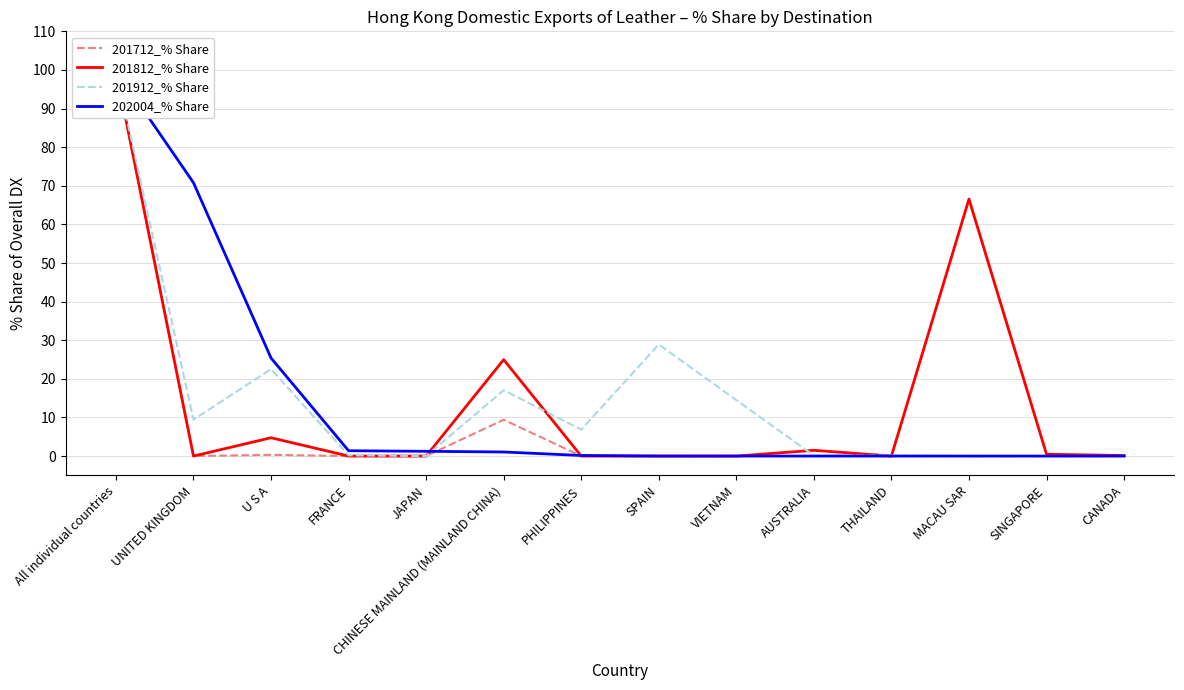

Which series ends up on top after the final intersection of 201712_% Share and 202004_% Share?

202004_% Share